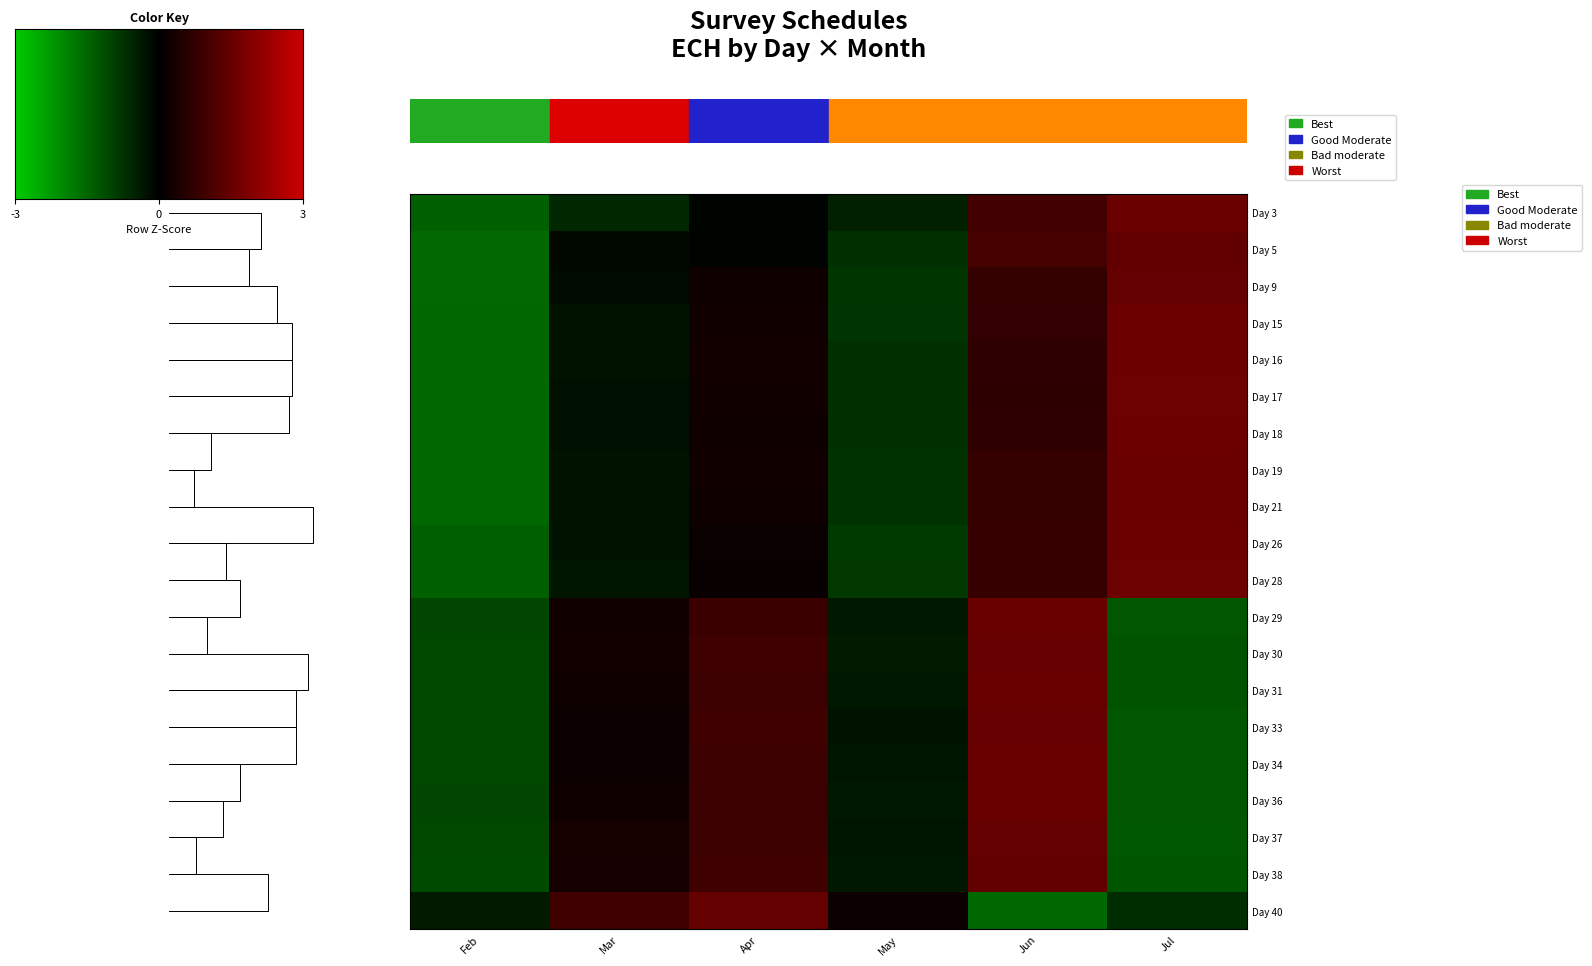

How many negative values does the Day 40 series have?

3